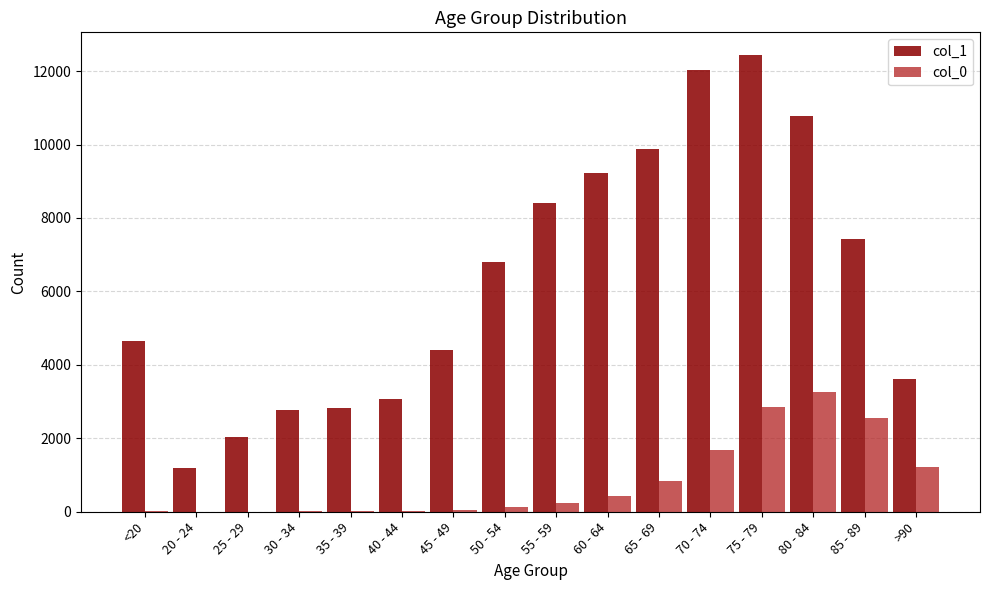

What is the greatest value displayed?

12434